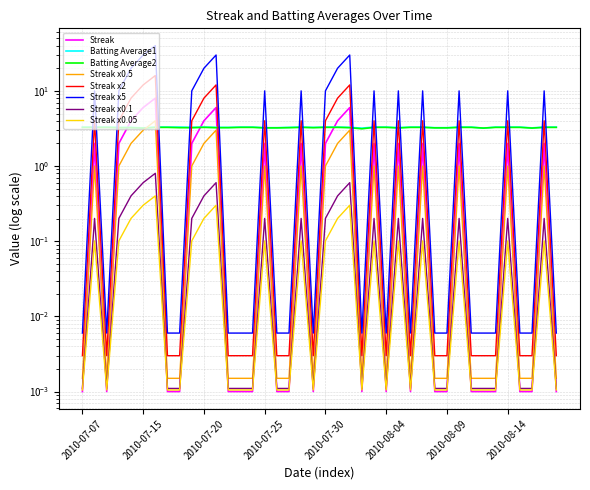

What position from the right is 2010-08-05?

14